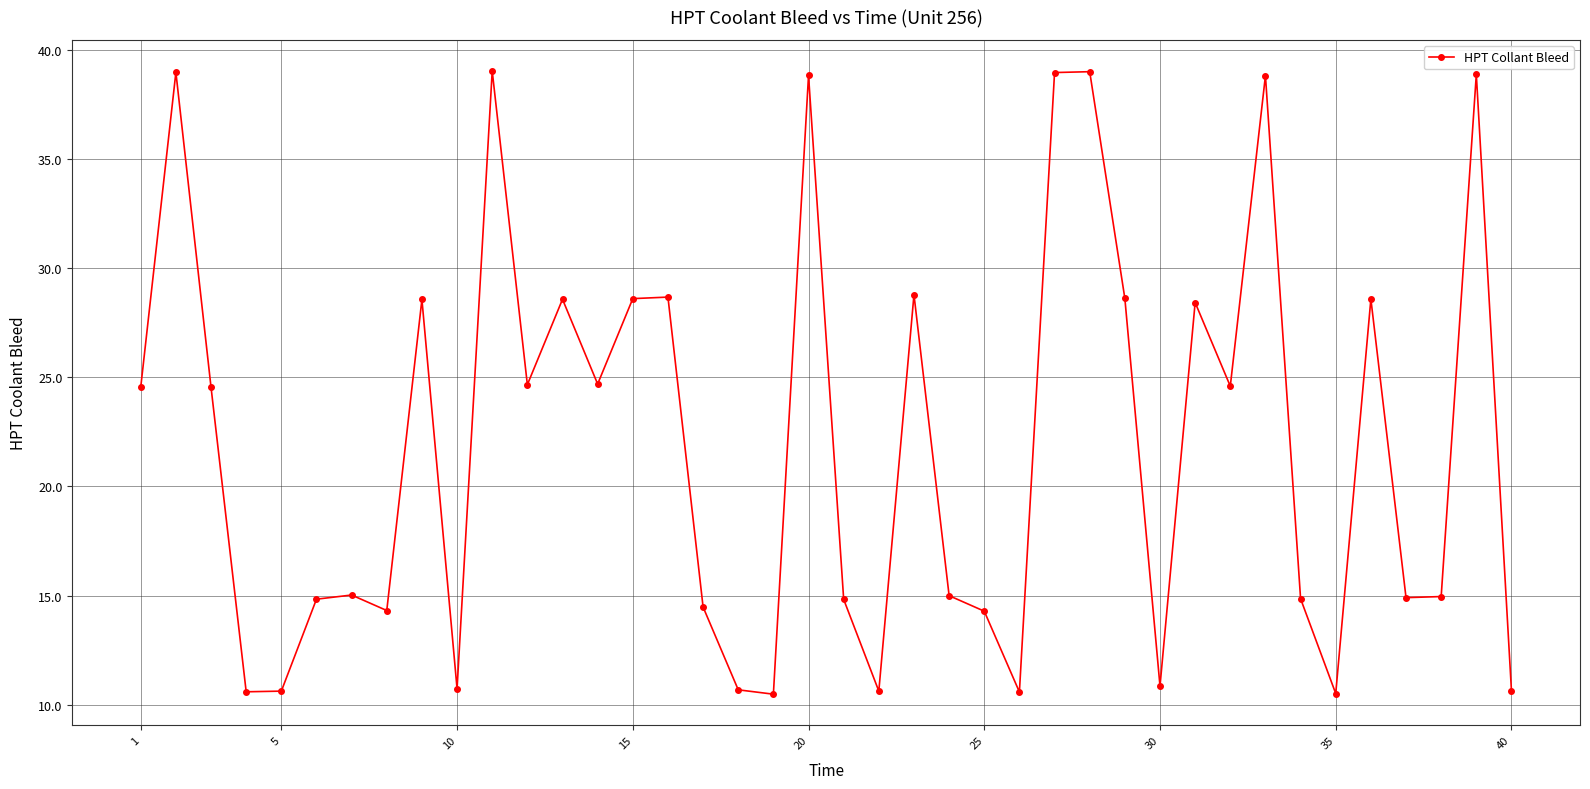

What is the minimum value shown in the chart?

10.5